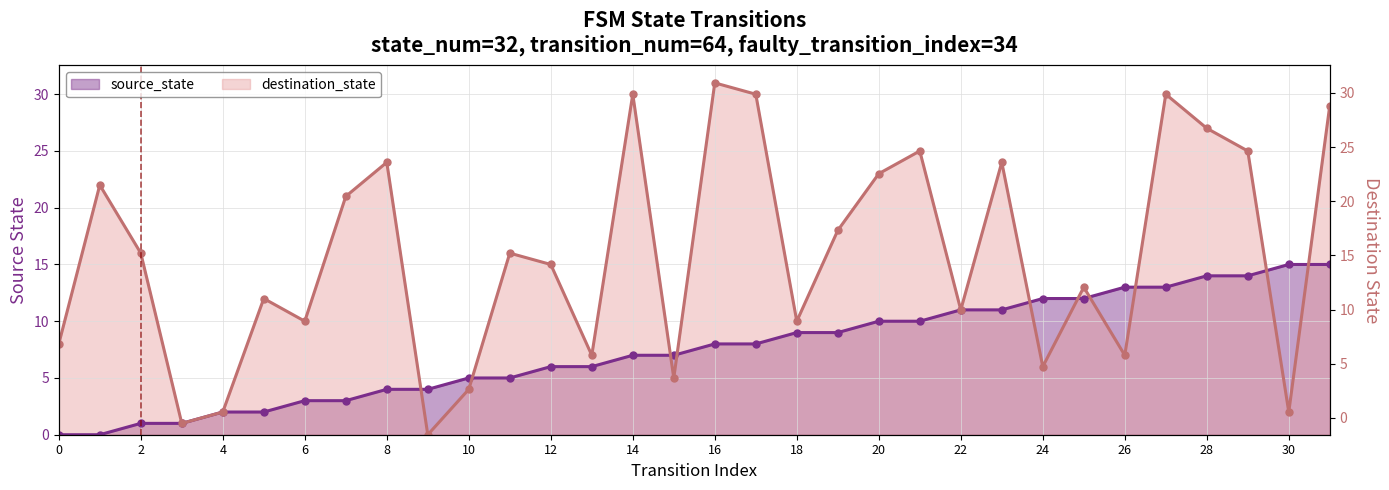

What is the total value across all series at 27?

43